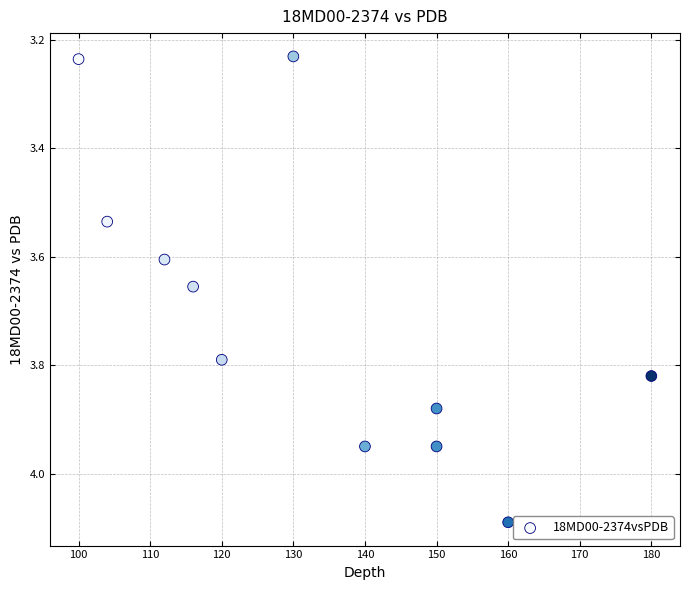

What is the range of X values (max minus min)?

80.0